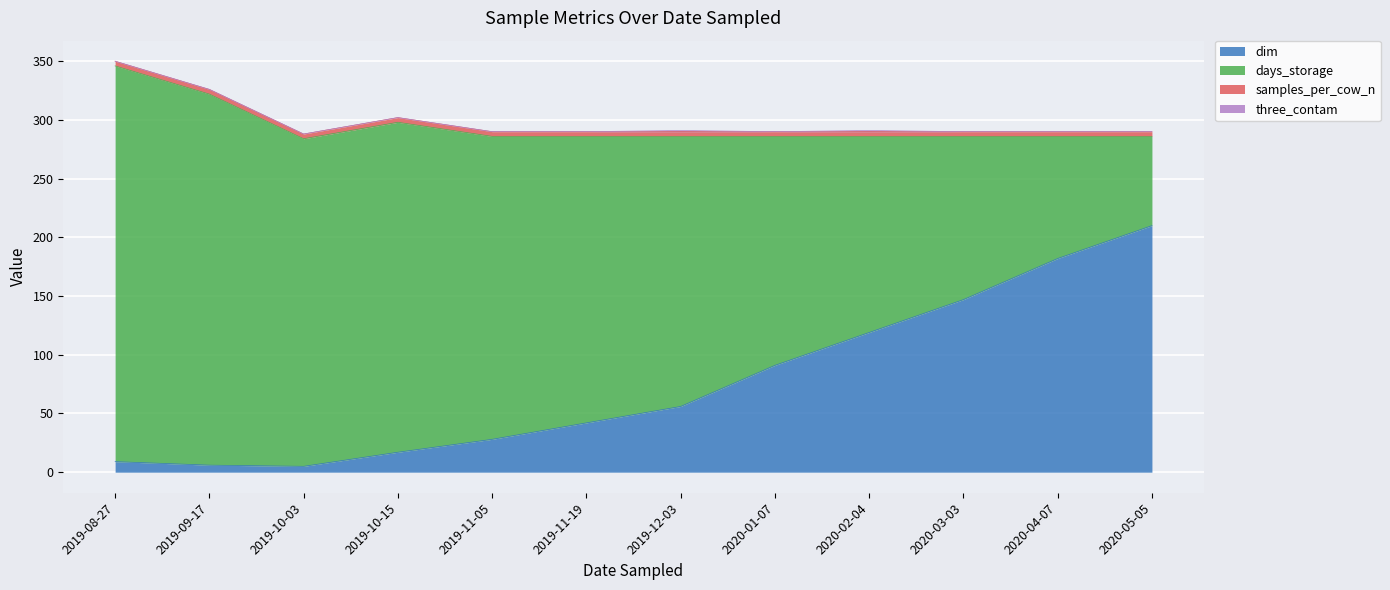

What are all the series names shown in the legend?

dim, days_storage, samples_per_cow_n, three_contam